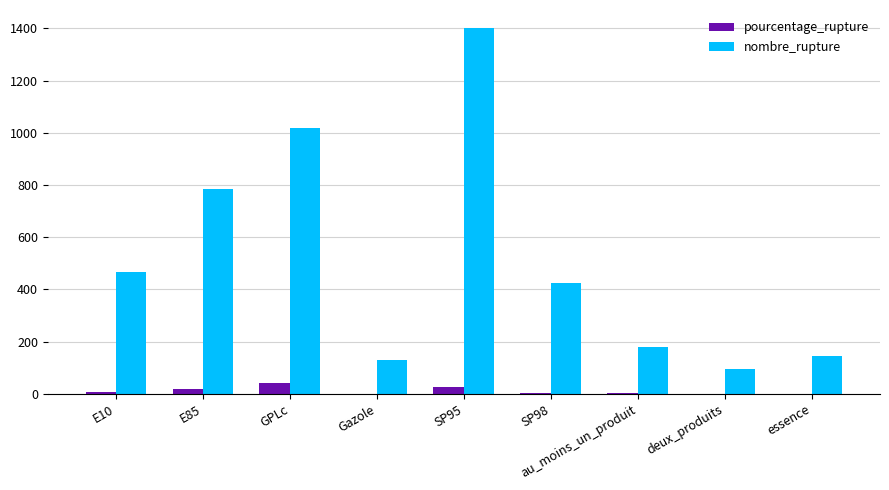

The pourcentage_rupture series shows 27.7 at SP95. True or false?

True